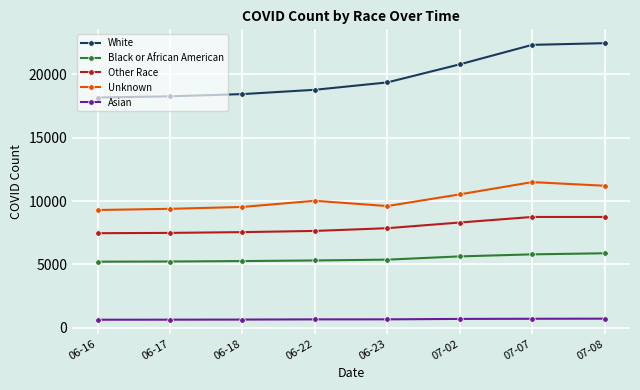

What is the minimum value shown in the chart?

646